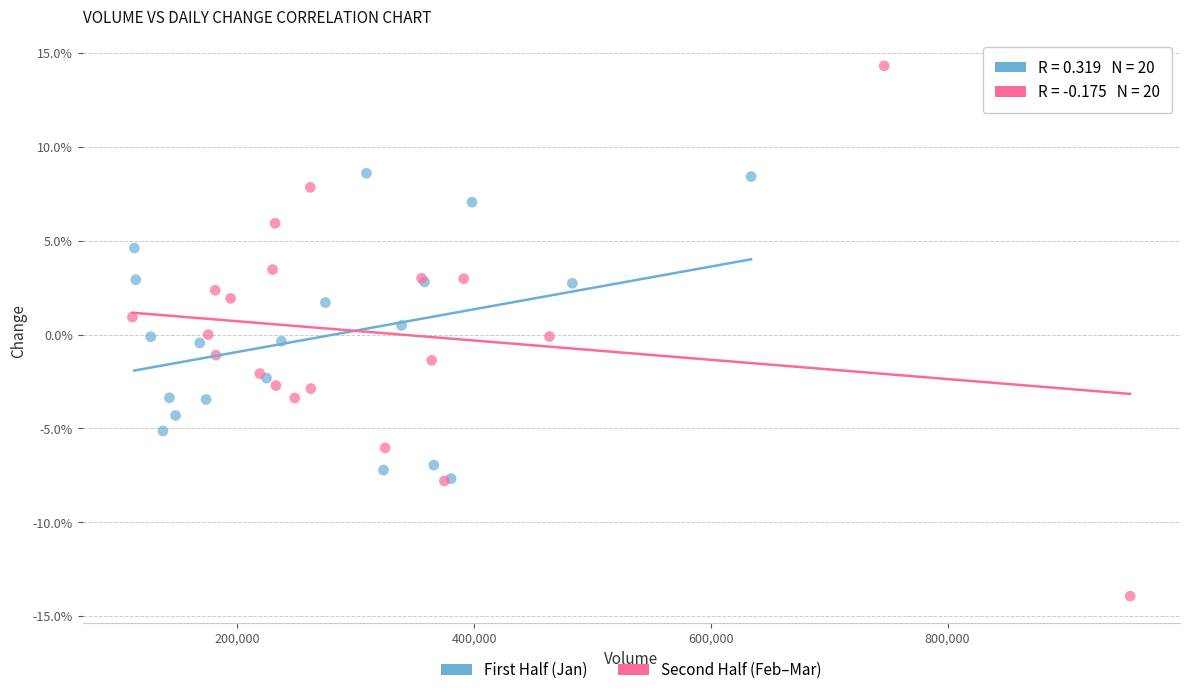

What are all the series names shown in the legend?

First Half (Jan), Second Half (Feb–Mar)